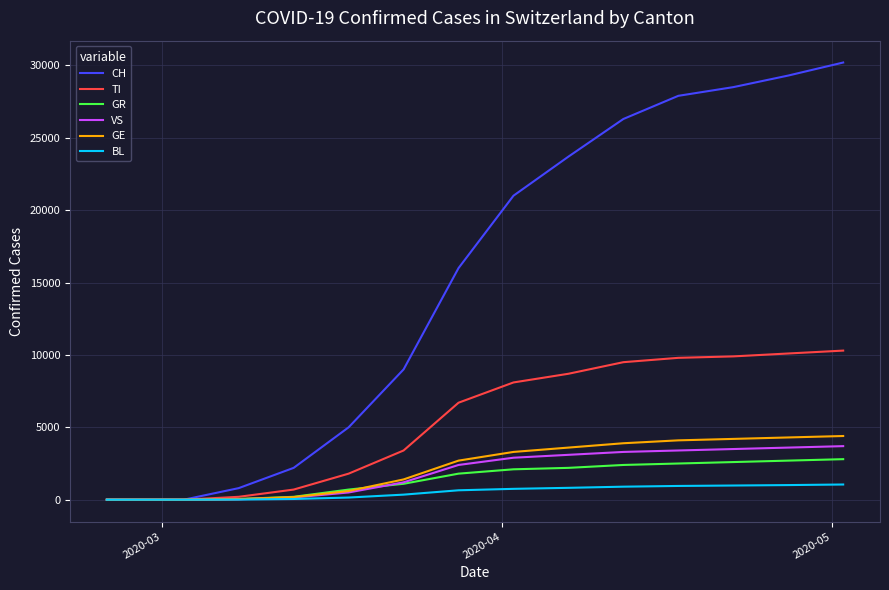

Which series has the largest total across all categories?

CH